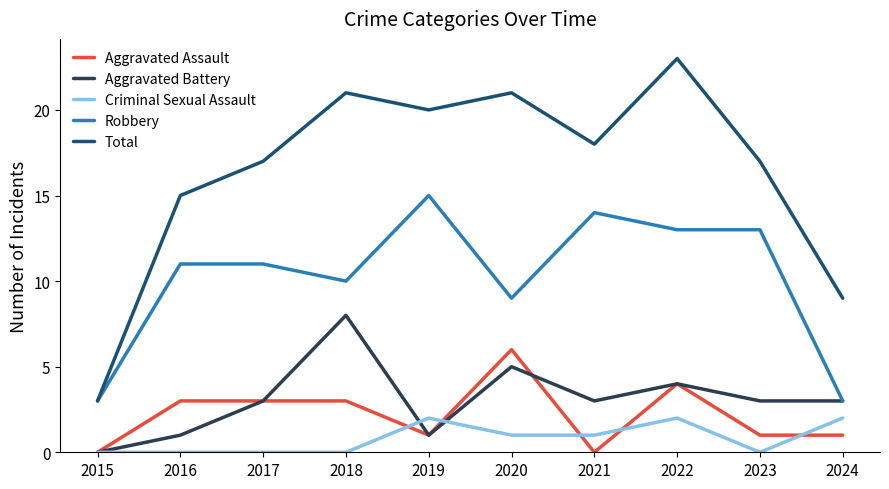

What is the spread (max minus min) of values at 2021?

18